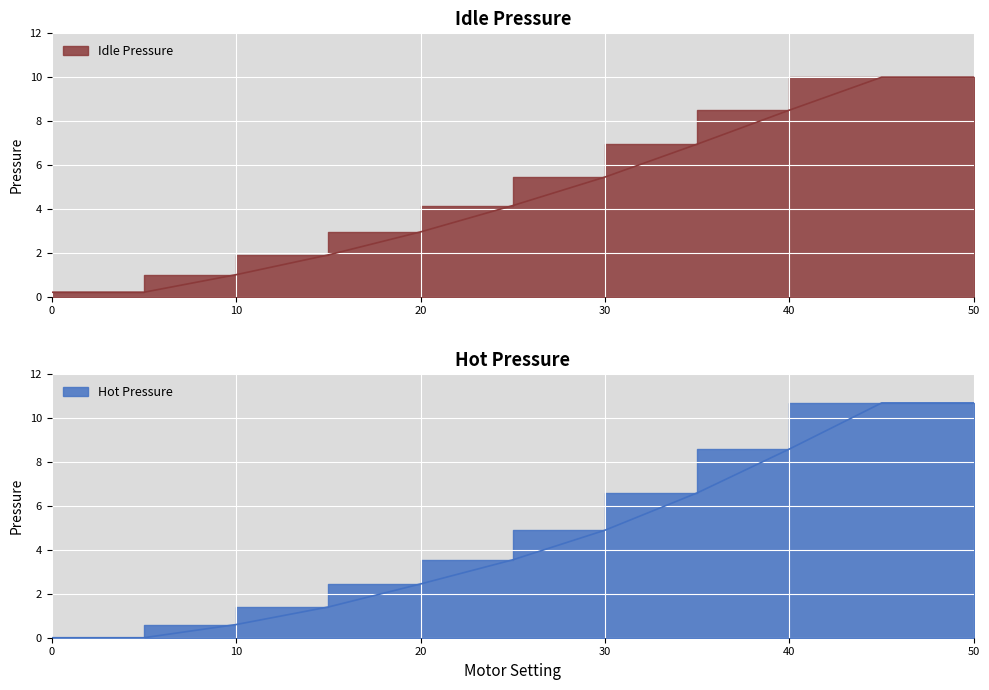

At which category is the sum across all series the highest?

45